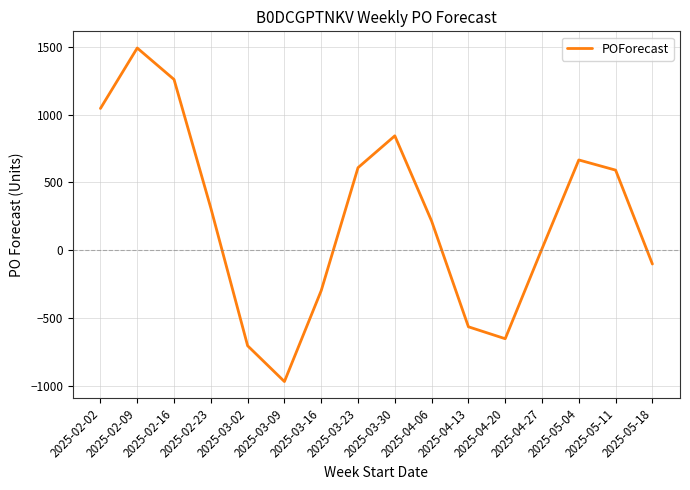

Read the value at 2025-04-06, to the nearest 100.

200